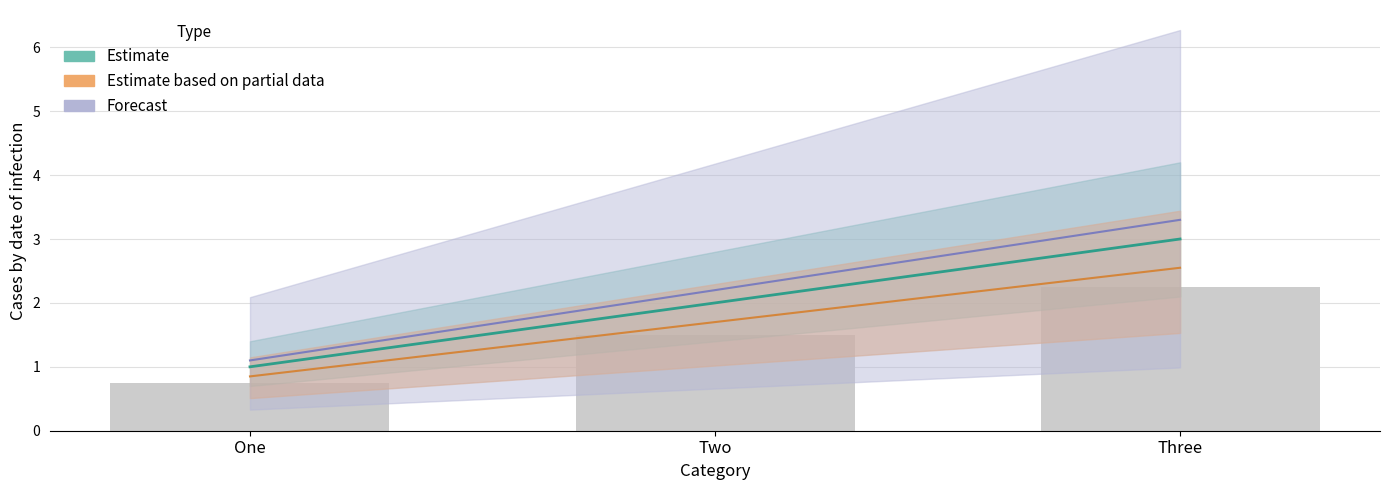

List the labels in order of Estimate_mid value, smallest first.

One, Two, Three